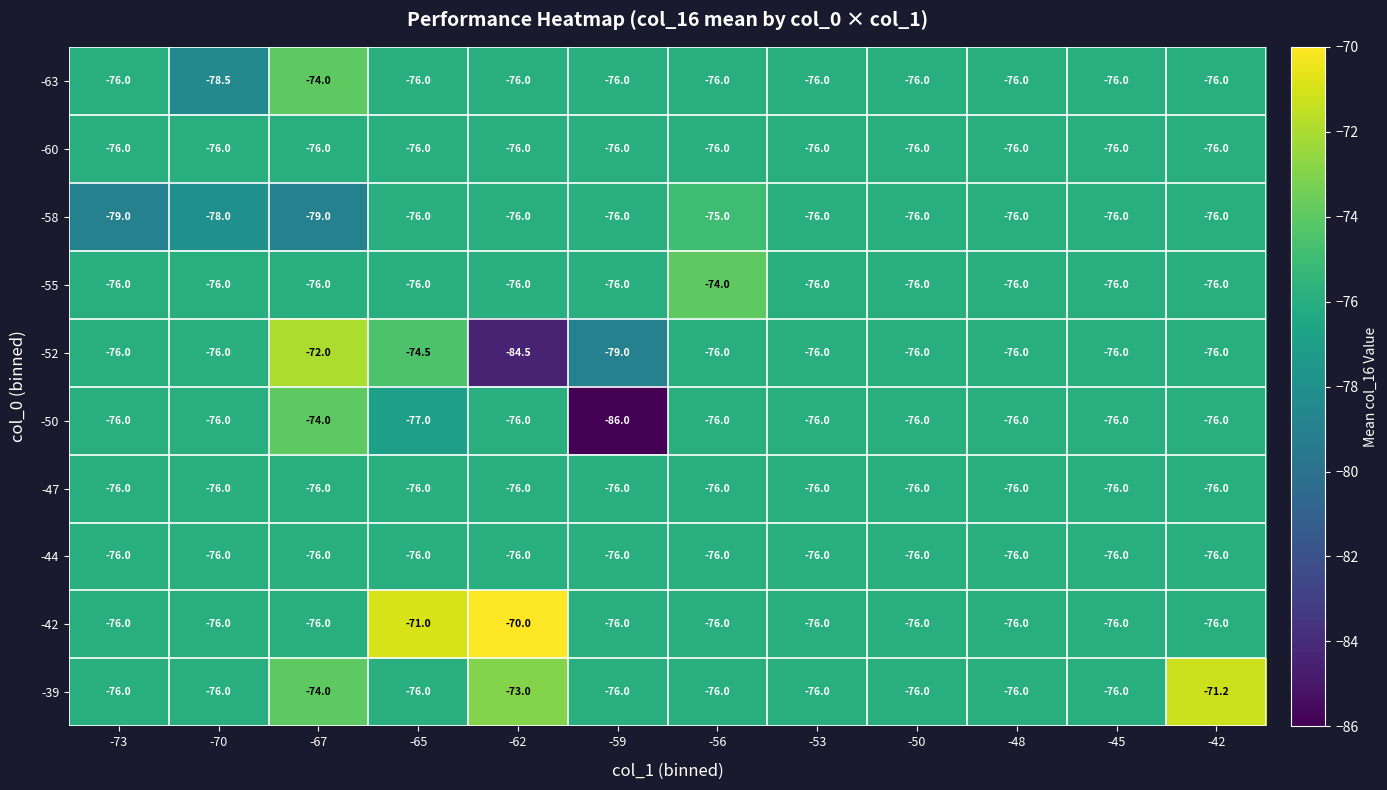

The value of -60 at -67 is -48.9. True or false?

False